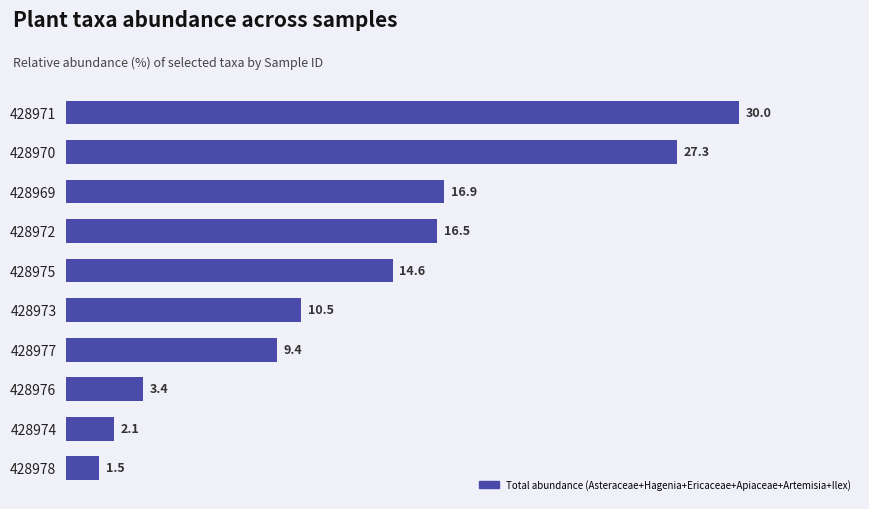

What is the label of the 3rd bar from the bottom?

428976